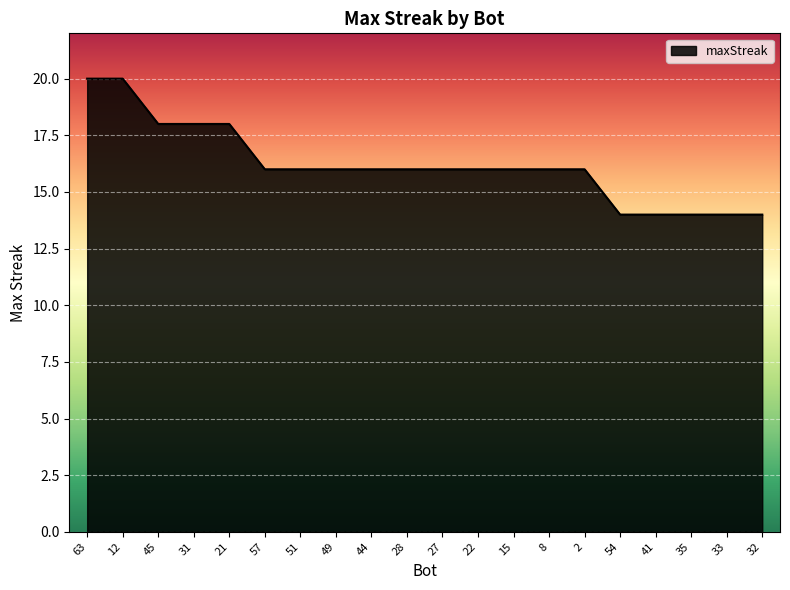

The value at 35 is 19. True or false?

False